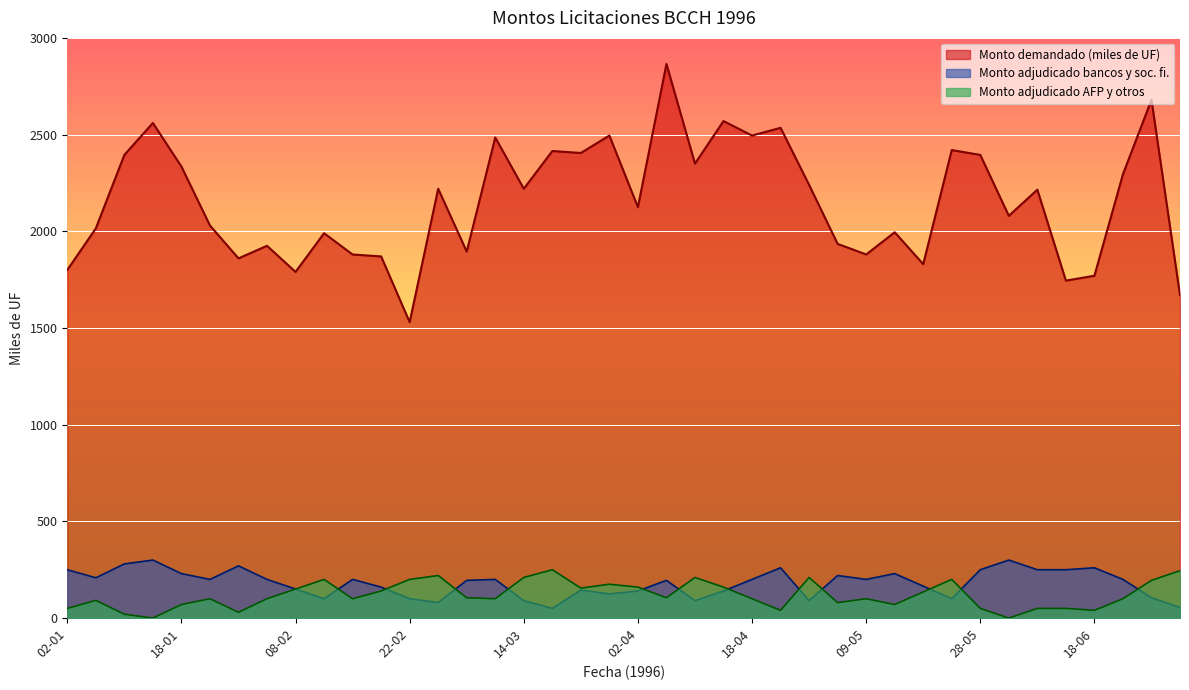

Which series has the largest total across all categories?

Monto demandado (miles de UF)